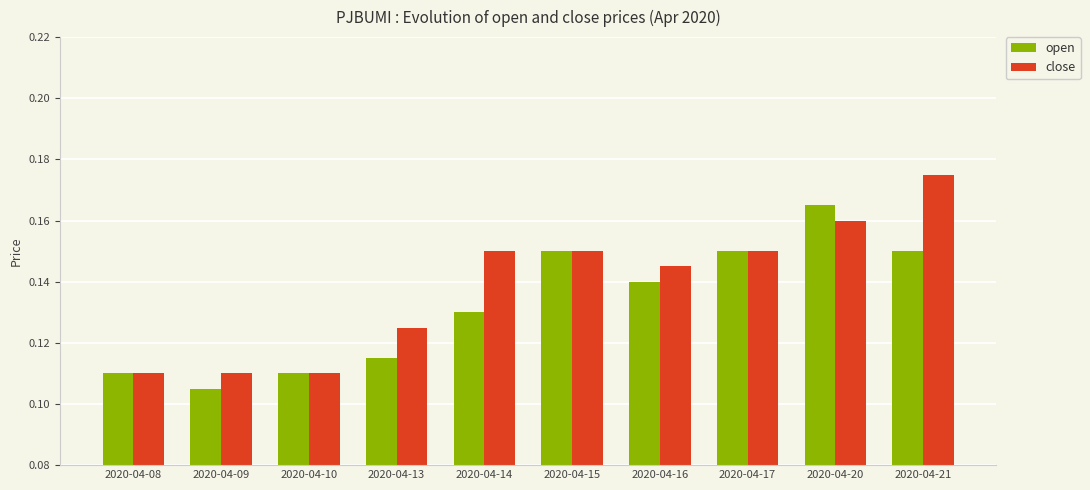

Which series has the largest total across all categories?

close